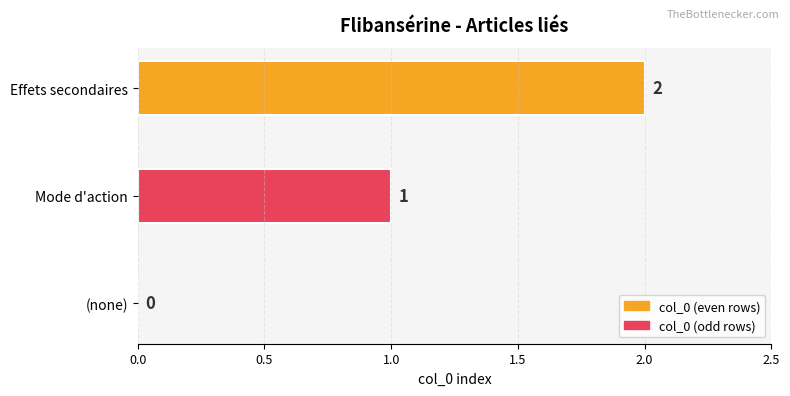

The chart shows a value of 1 at Mode d'action. True or false?

True